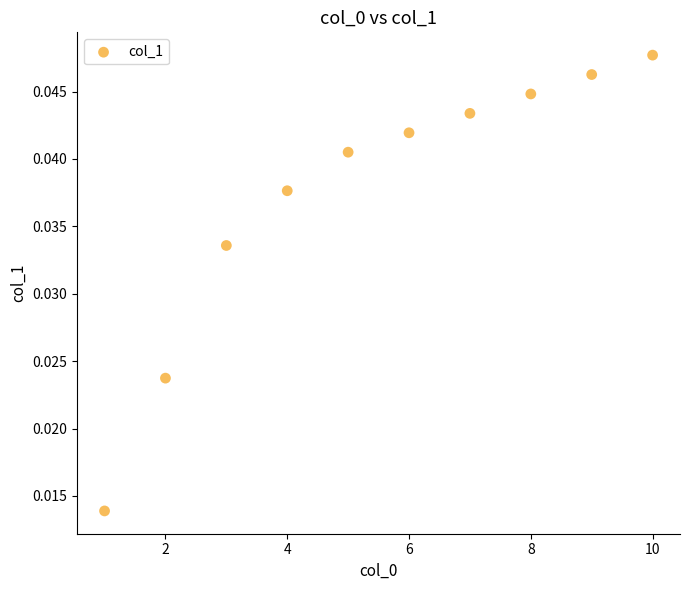

What is the average X value?

5.5